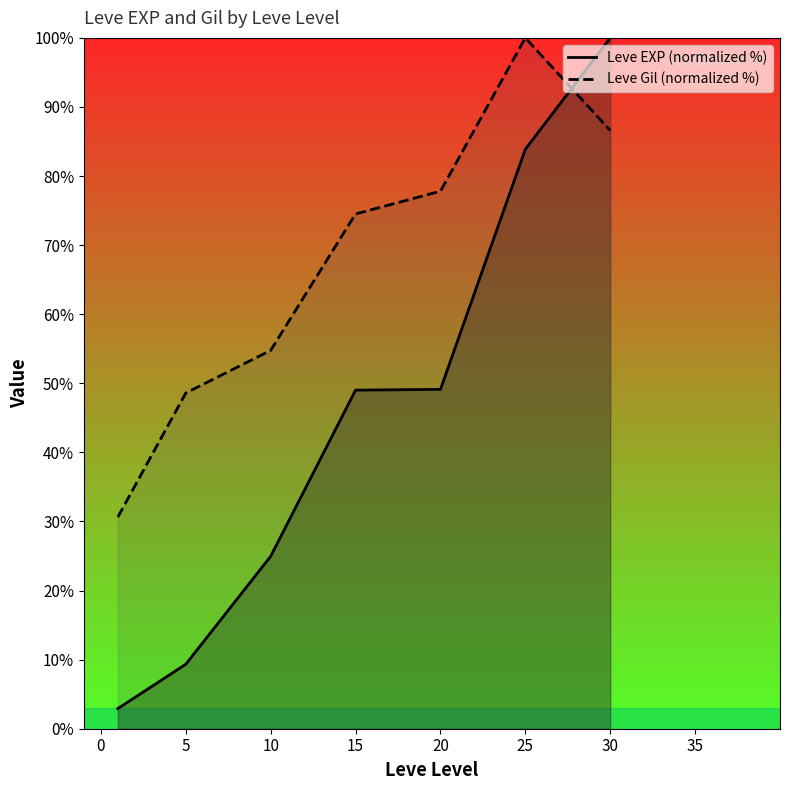

The Leve EXP (normalized %) series shows 12.6 at 20. True or false?

False